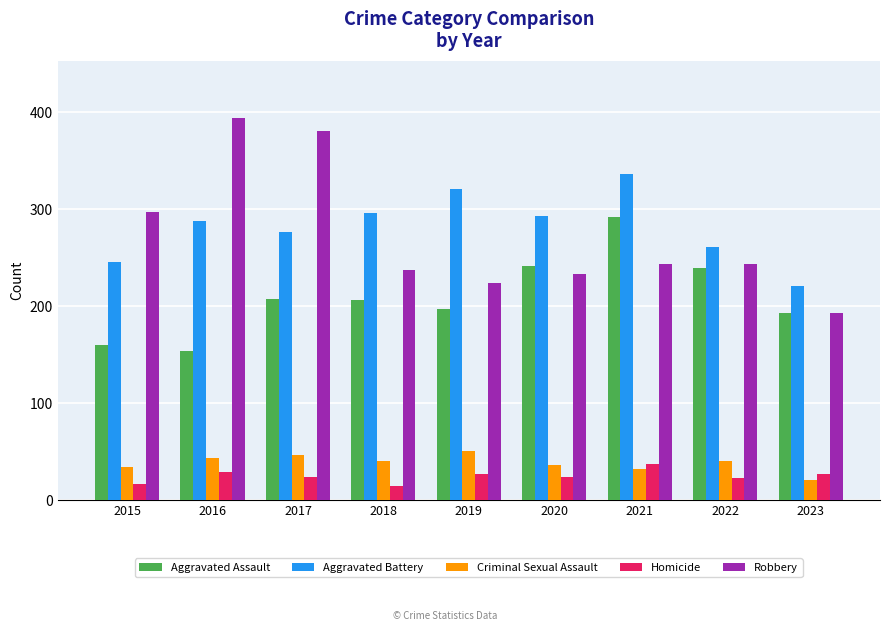

At how many categories does at least one series exceed 87?

9